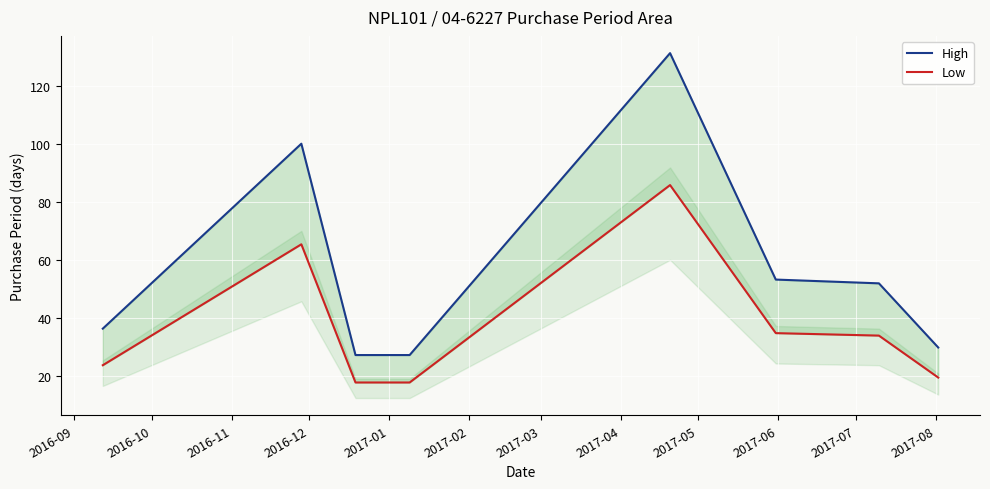

How many values in the Low series are below 34?

4